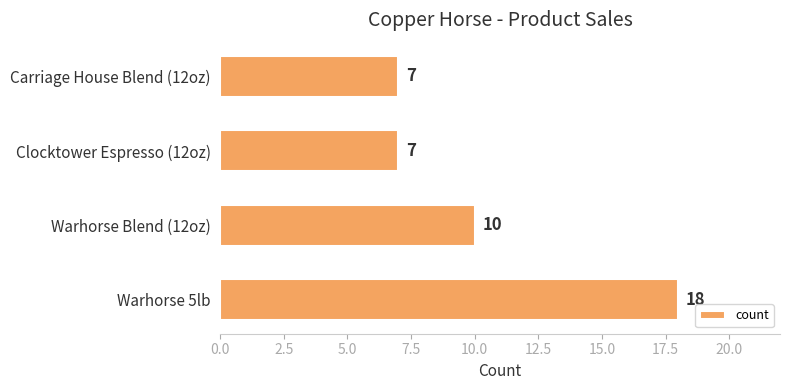

What is the greatest value displayed?

18